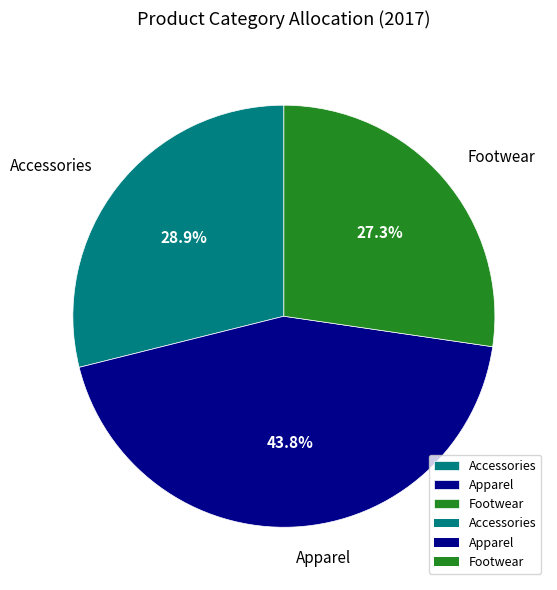

Which has a higher value, Footwear or Accessories?

Accessories